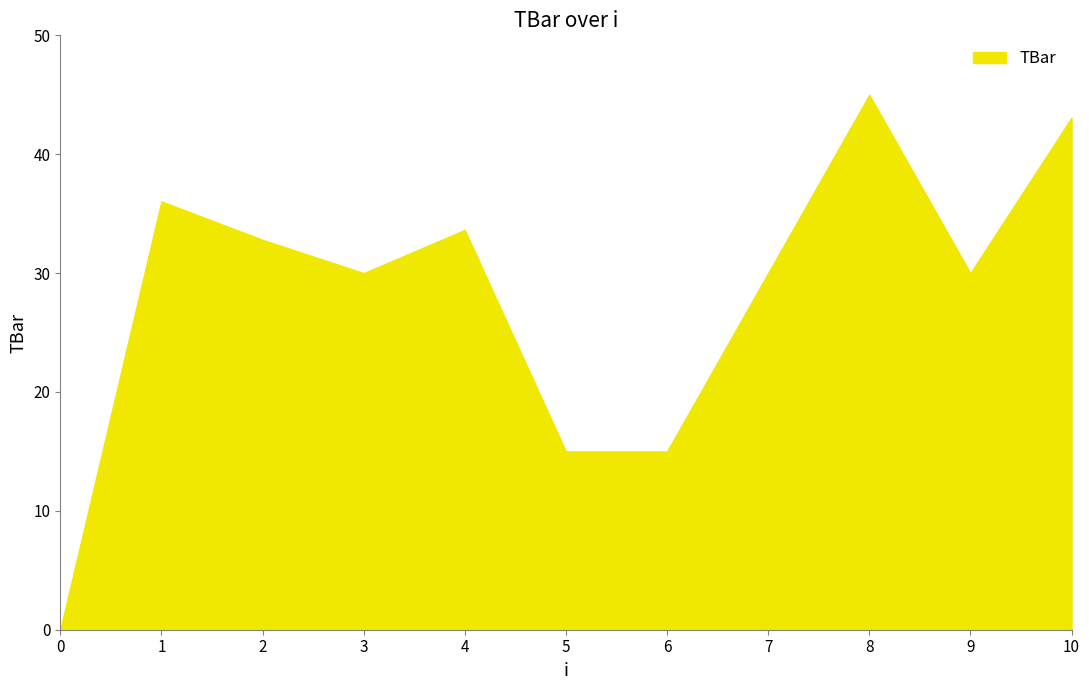

At which category does the data reach its first local peak?

1